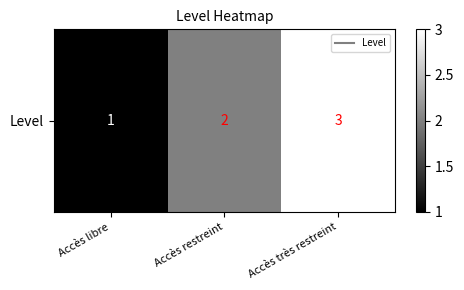

What is the average value?

2